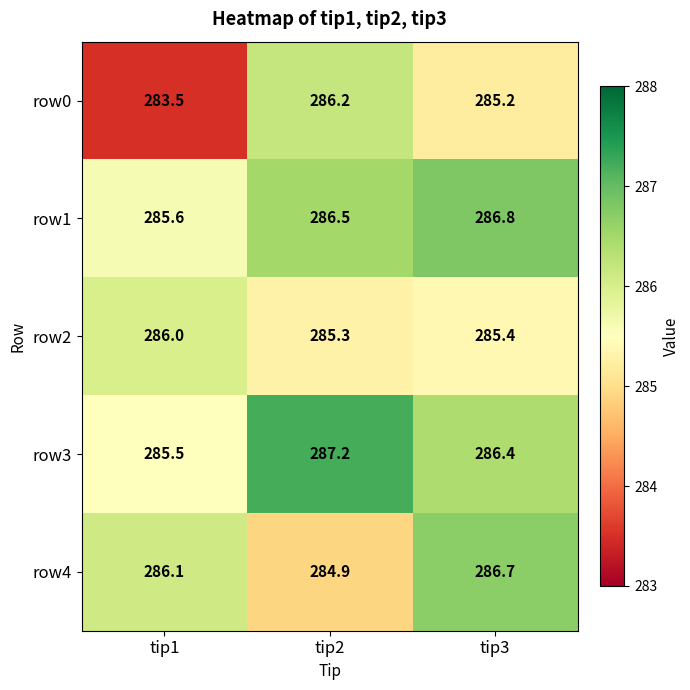

Which series has the largest range (max minus min)?

row0